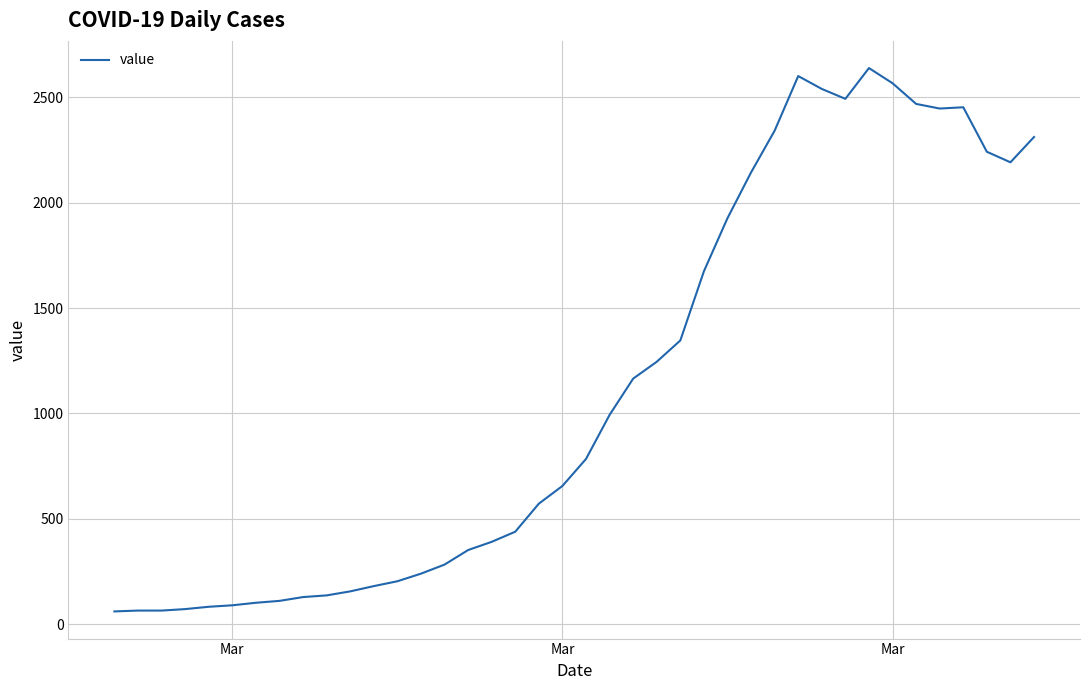

What is the greatest value displayed?

2638